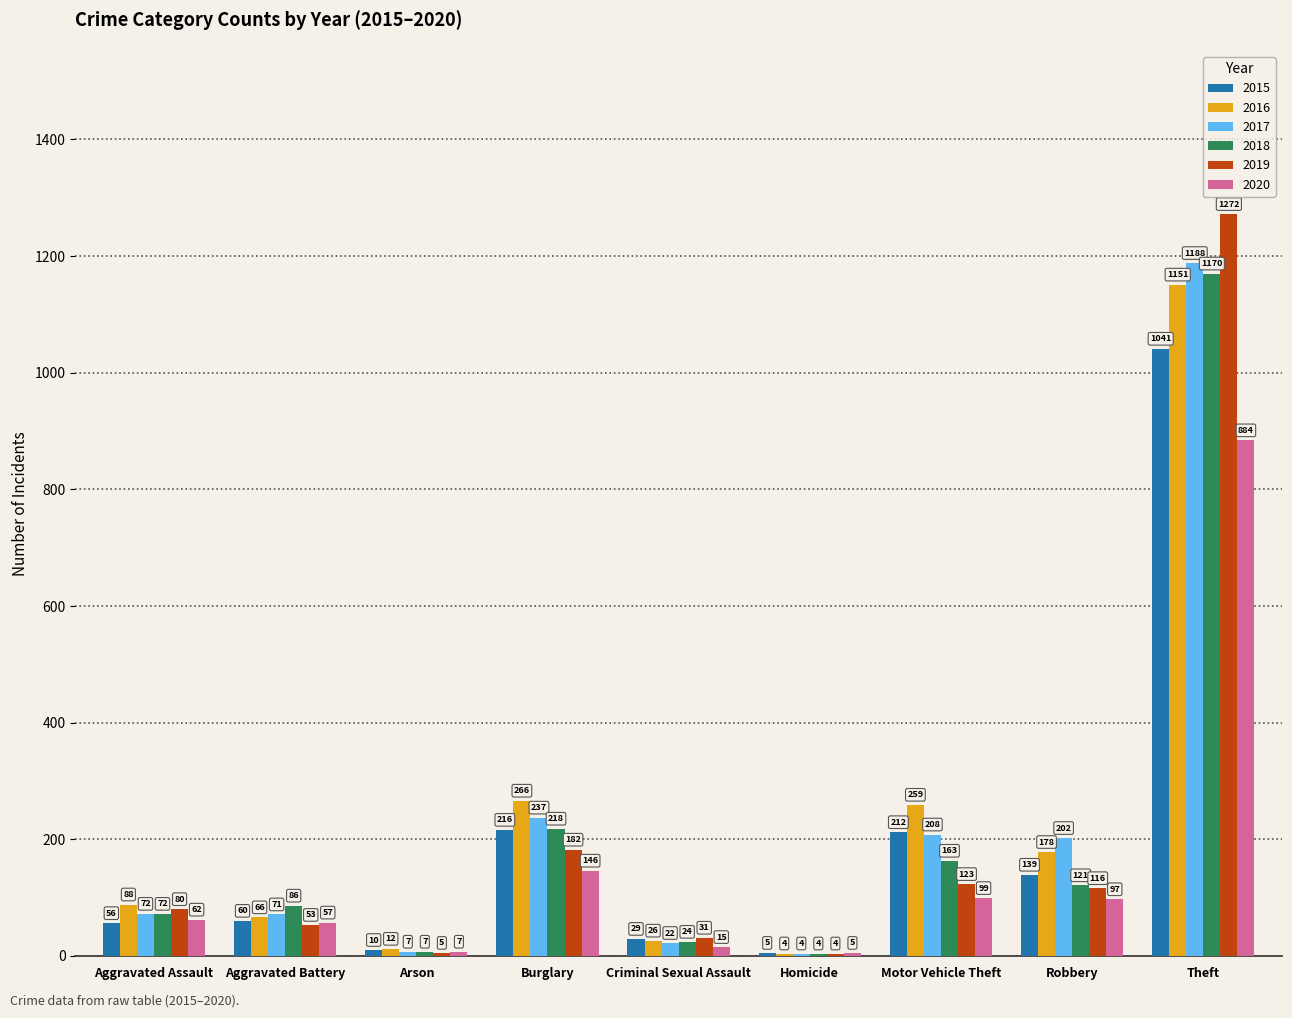

What is the total value across all series at Aggravated Assault?

430